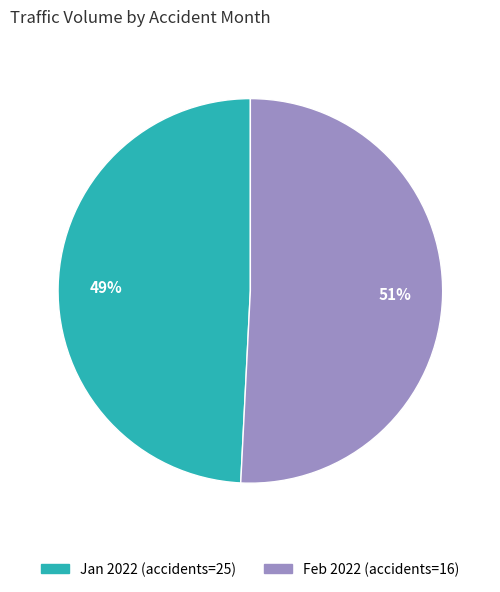

Is there any slice that represents more than half of the pie?

Yes